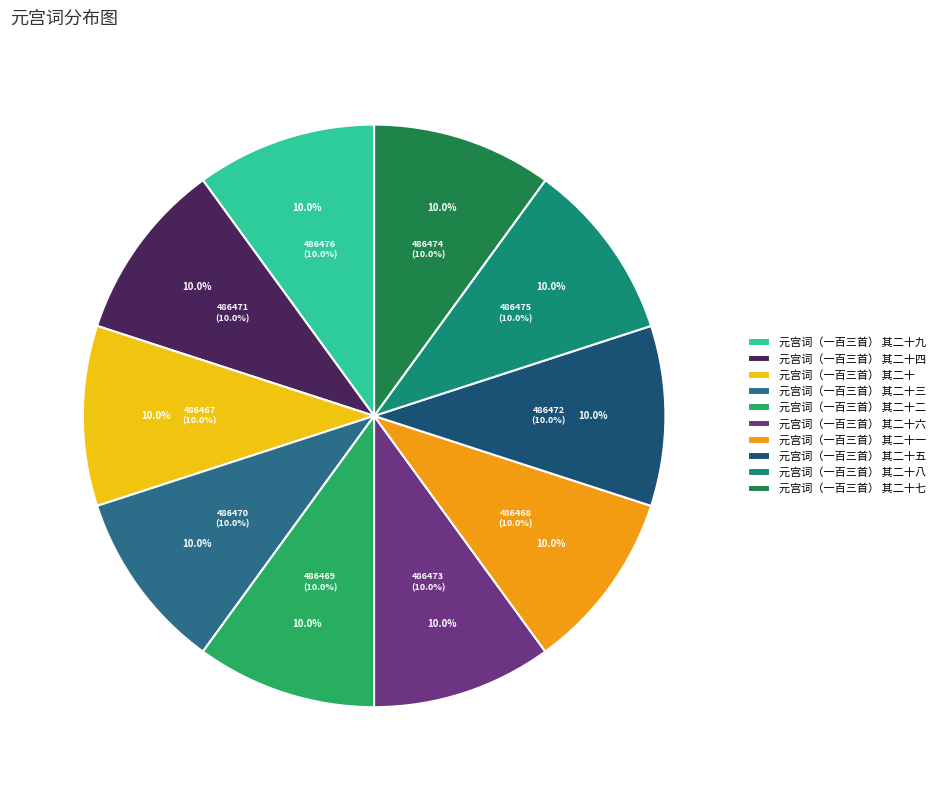

Does 元宫词（一百三首） 其二十三 represent more than half of the total?

No